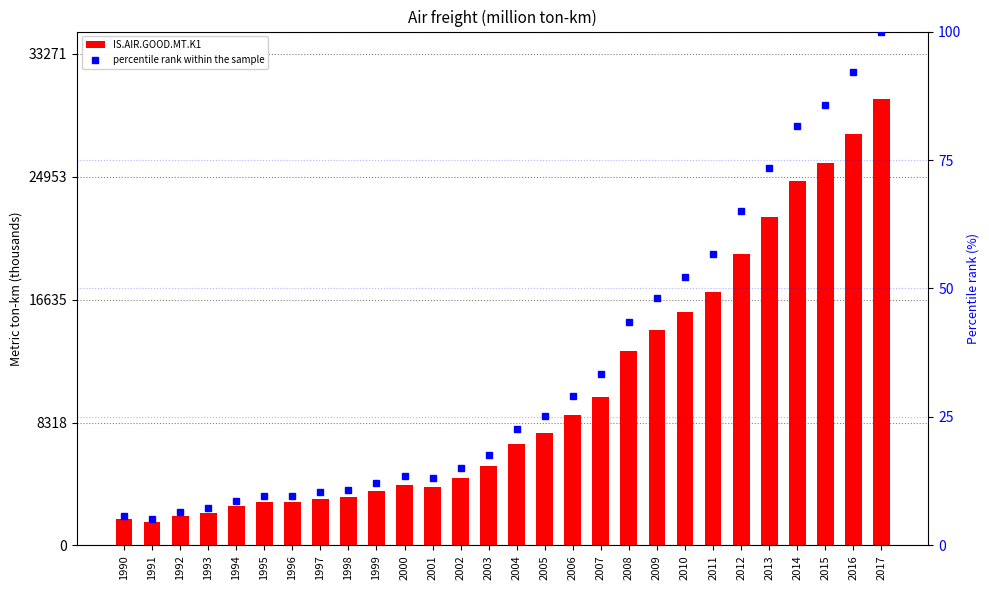

Which series has the largest total across all categories?

IS.AIR.GOOD.MT.K1